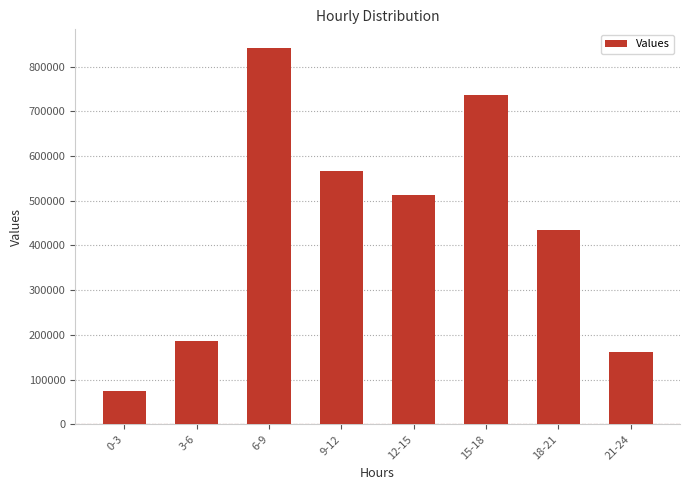

Where does the data first go above 512058?

6-9